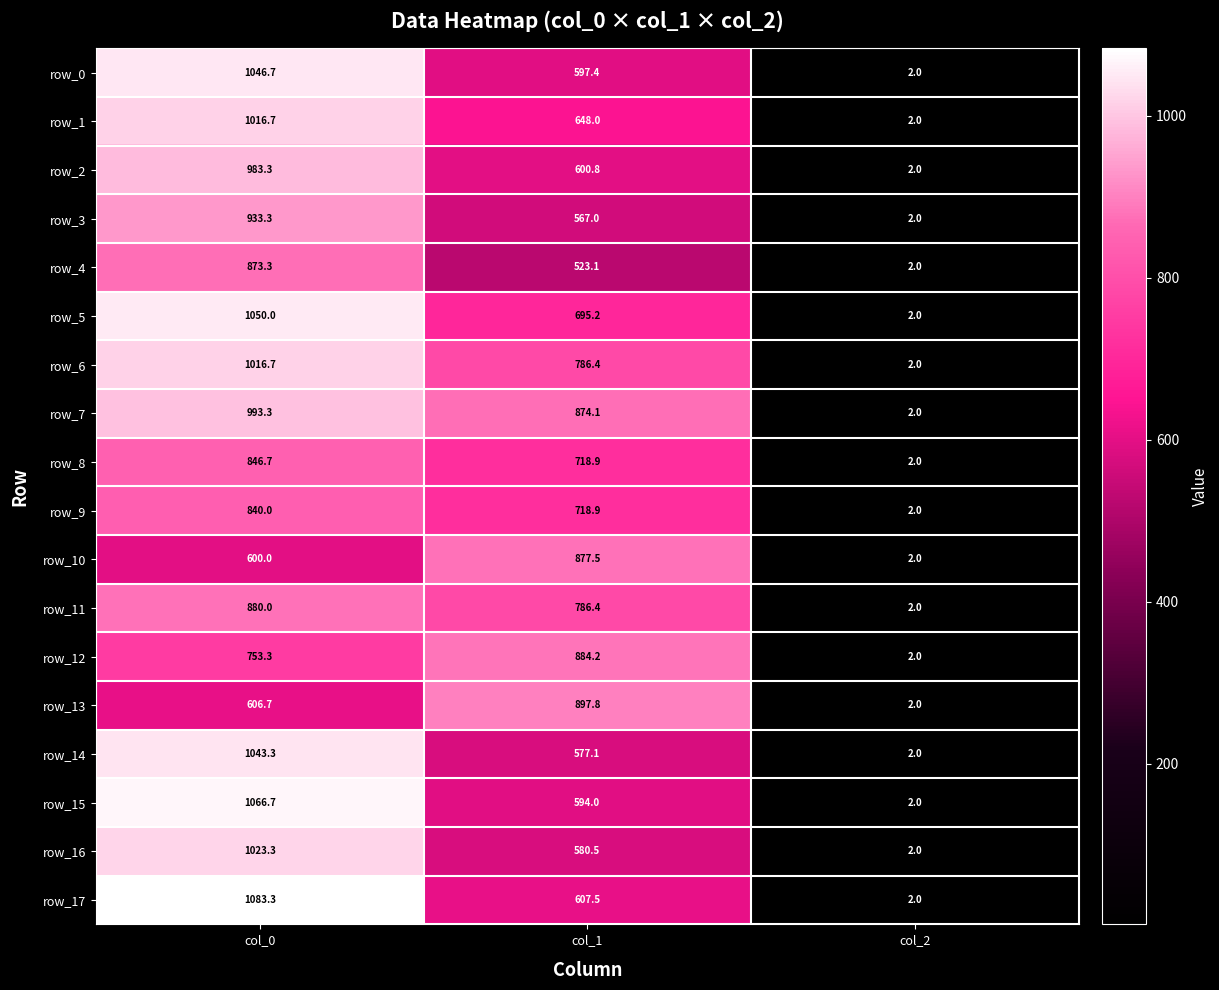

Reading left to right, list all the values displayed in this chart.

row_0: 1046.7	597.4	2.0
row_1: 1016.7	648.0	2.0
row_2: 983.3	600.8	2.0
row_3: 933.3	567.0	2.0
row_4: 873.3	523.1	2.0
row_5: 1050.0	695.2	2.0
row_6: 1016.7	786.4	2.0
row_7: 993.3	874.1	2.0
row_8: 846.7	718.9	2.0
row_9: 840.0	718.9	2.0
row_10: 600.0	877.5	2.0
row_11: 880.0	786.4	2.0
row_12: 753.3	884.2	2.0
row_13: 606.7	897.8	2.0
row_14: 1043.3	577.1	2.0
row_15: 1066.7	594.0	2.0
row_16: 1023.3	580.5	2.0
row_17: 1083.3	607.5	2.0